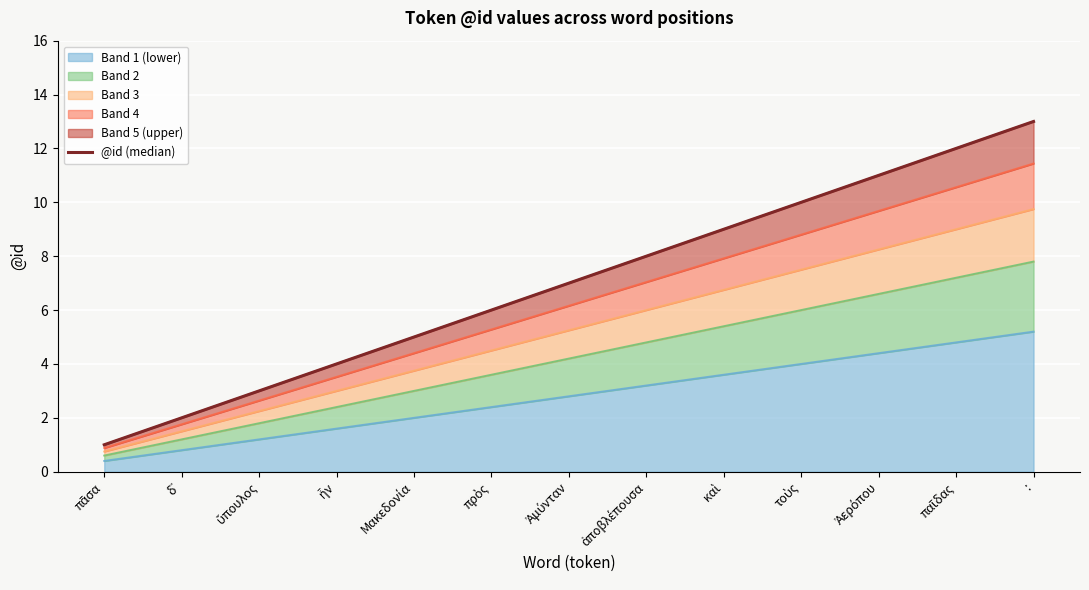

Between πρὸς and ἀποβλέπουσα, which is larger?

ἀποβλέπουσα